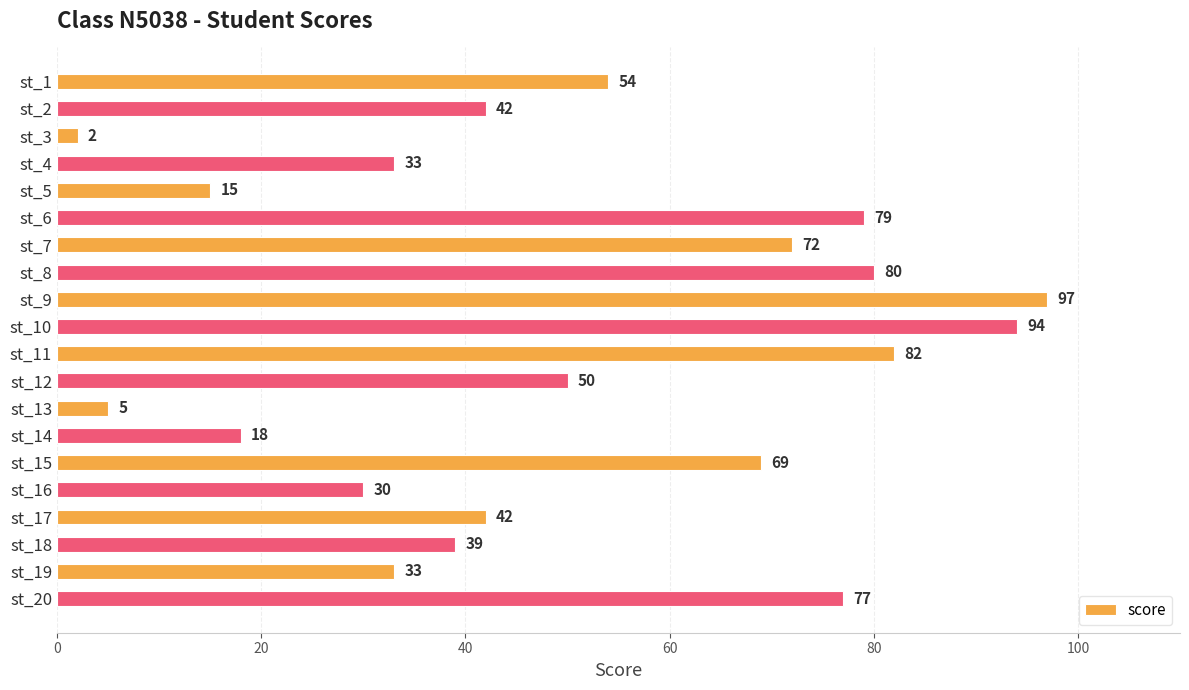

What is the difference between the maximum and second lowest values?

92